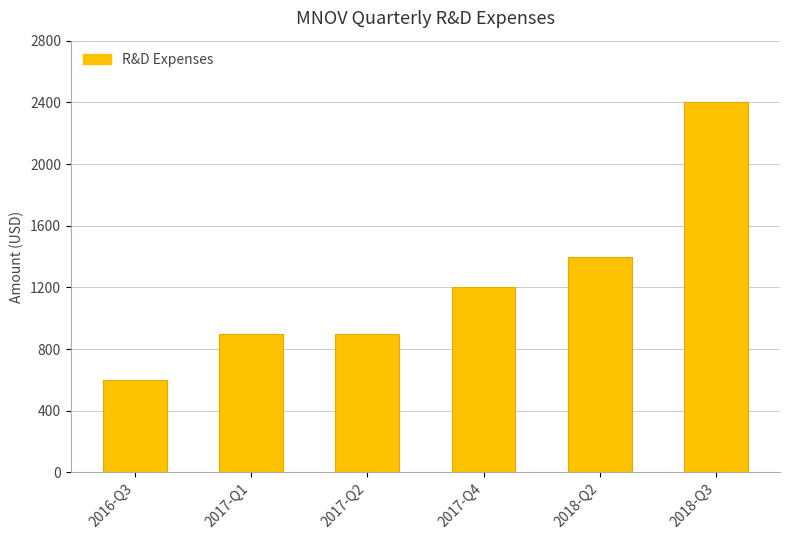

The value at 2017-Q2 is 1436. True or false?

False